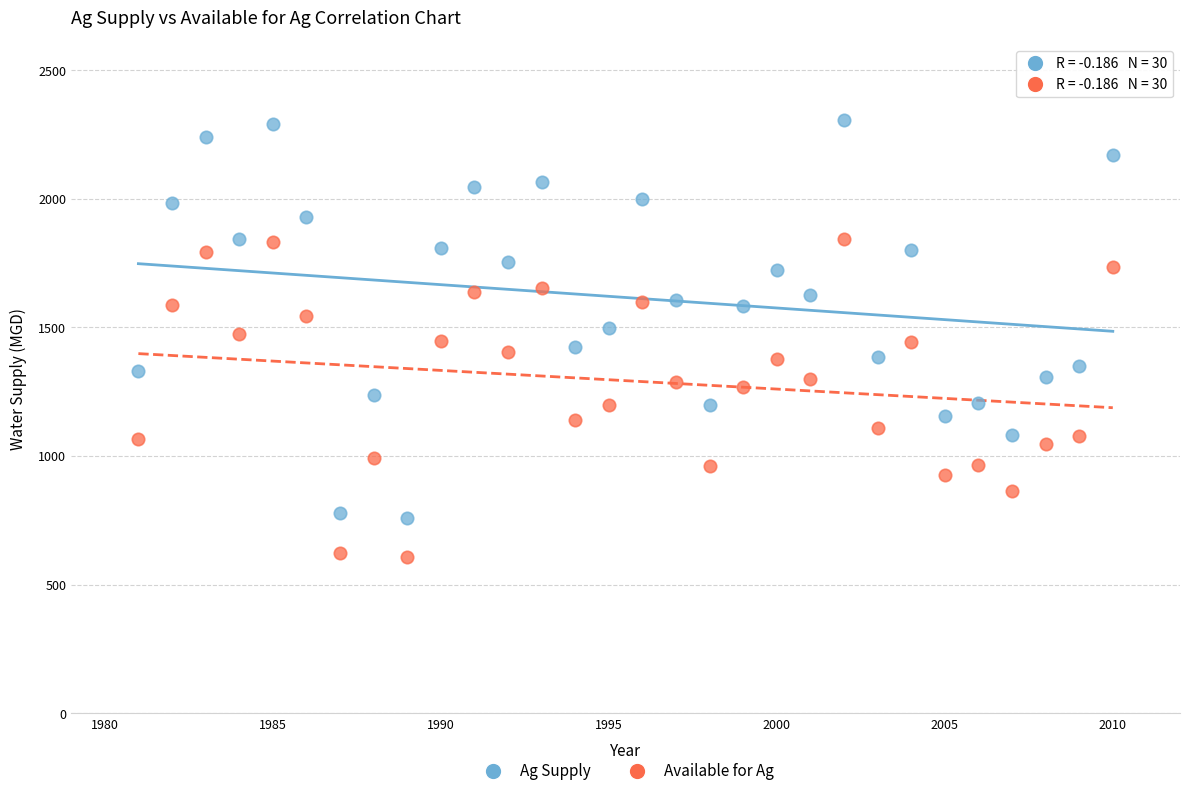

Which series reaches the minimum Y coordinate?

Available for Ag